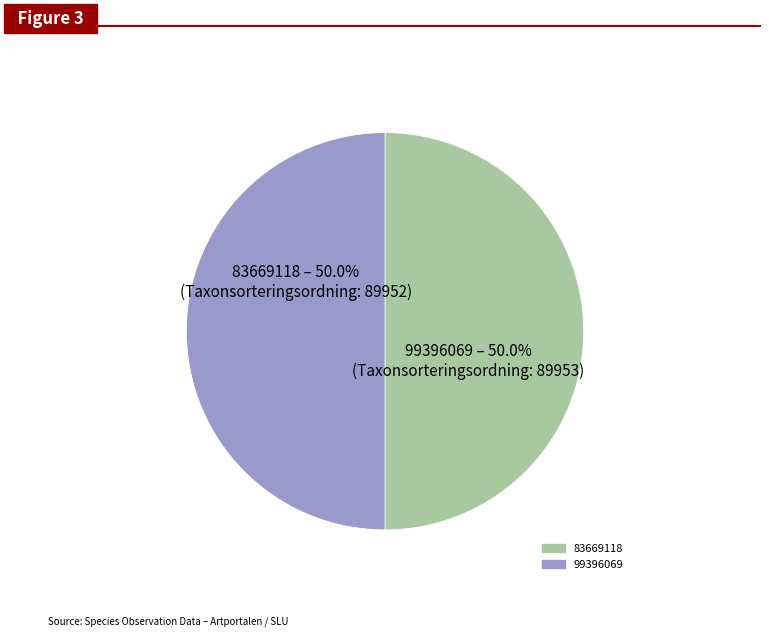

What portion of the pie excludes 99396069?

50.0%